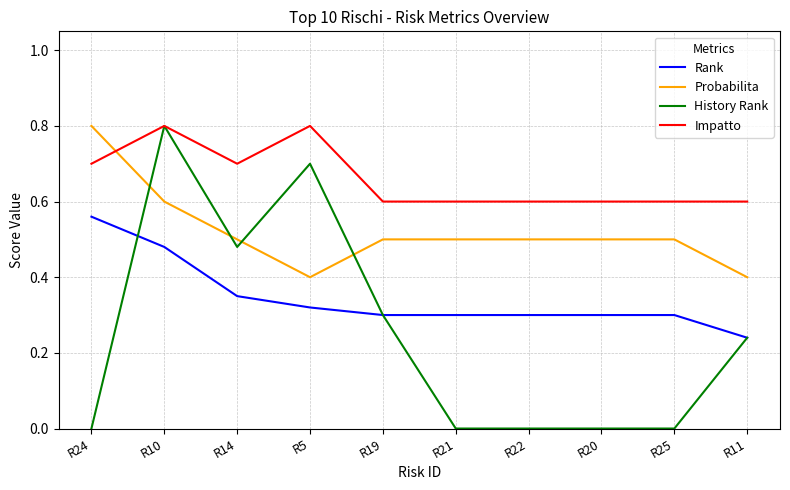

Where is Rank nearest to the value 0?

R11